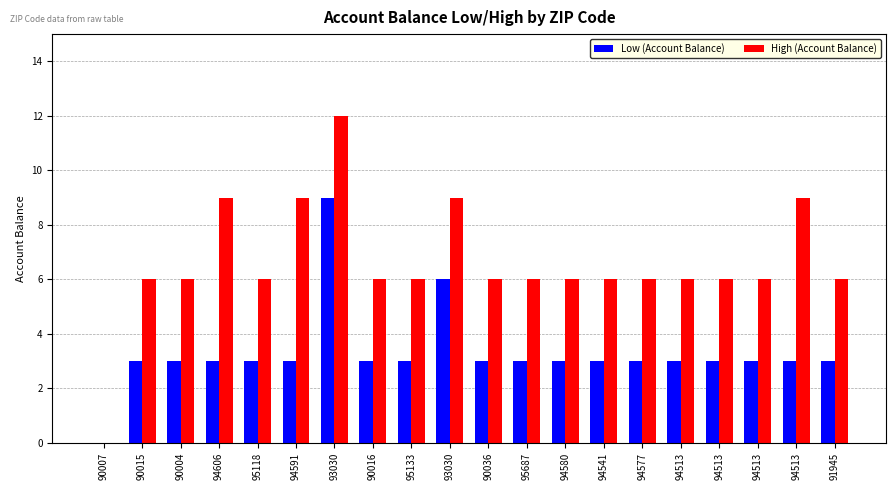

At how many categories does at least one series exceed 7?

5